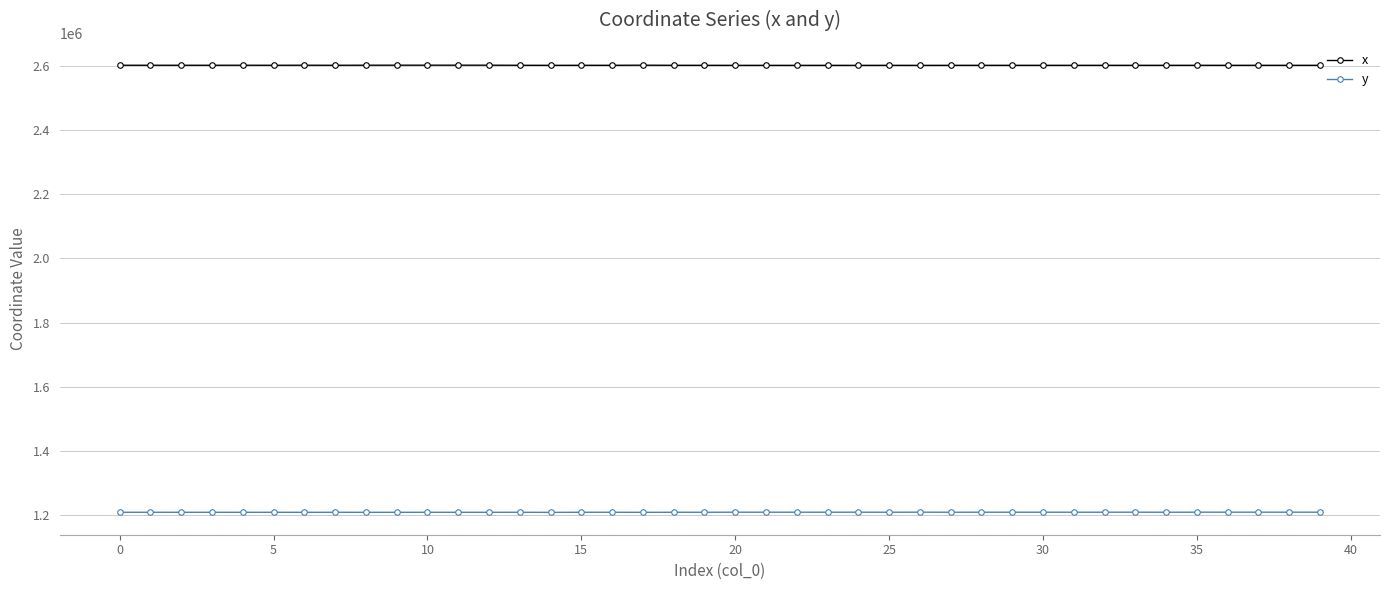

What is the average value of the y series?

1209239.6